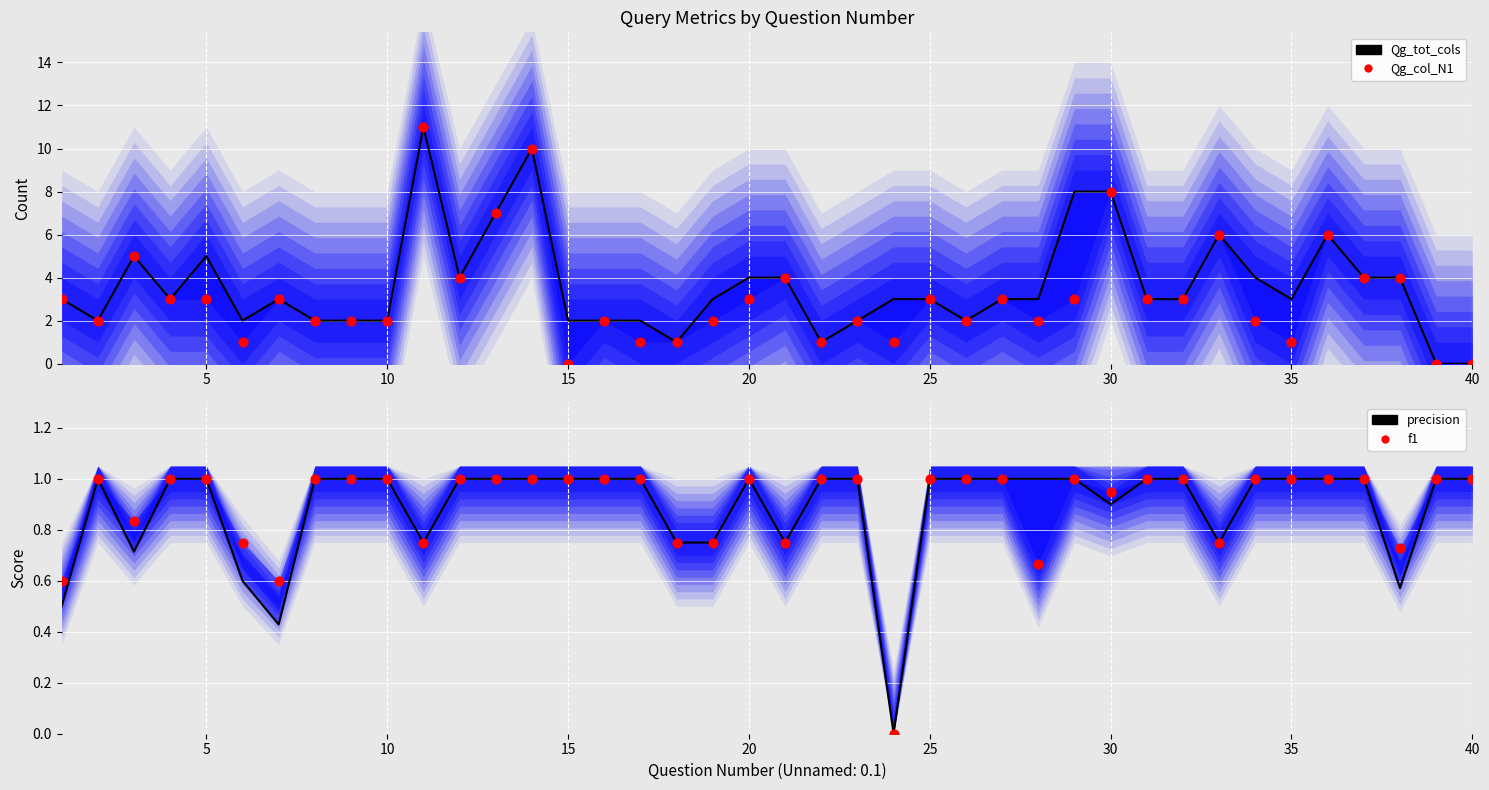

Which series contains the lowest Y value?

Qg_tot_cols